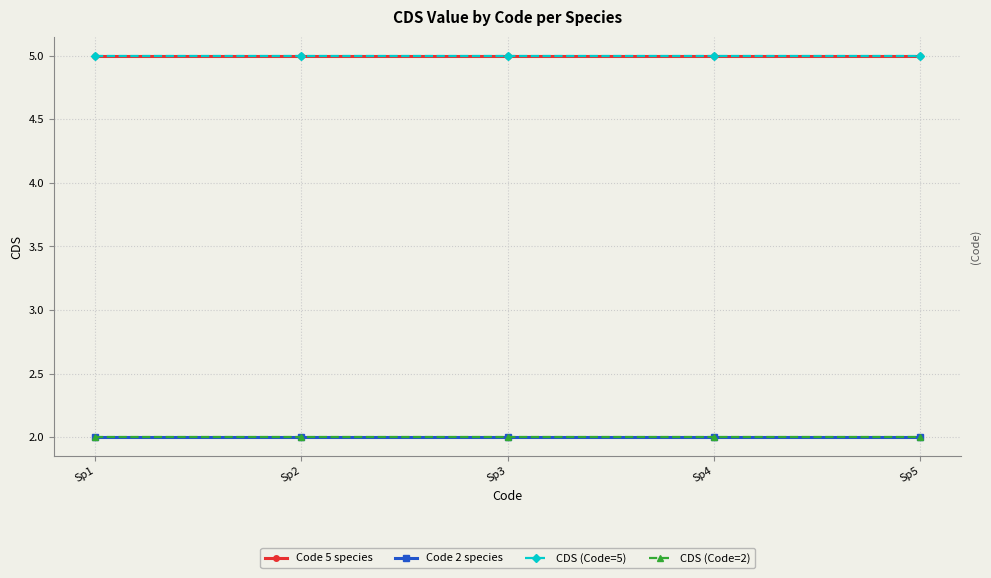

What is the value of the Code 5 species point at the 2nd from the left?

5